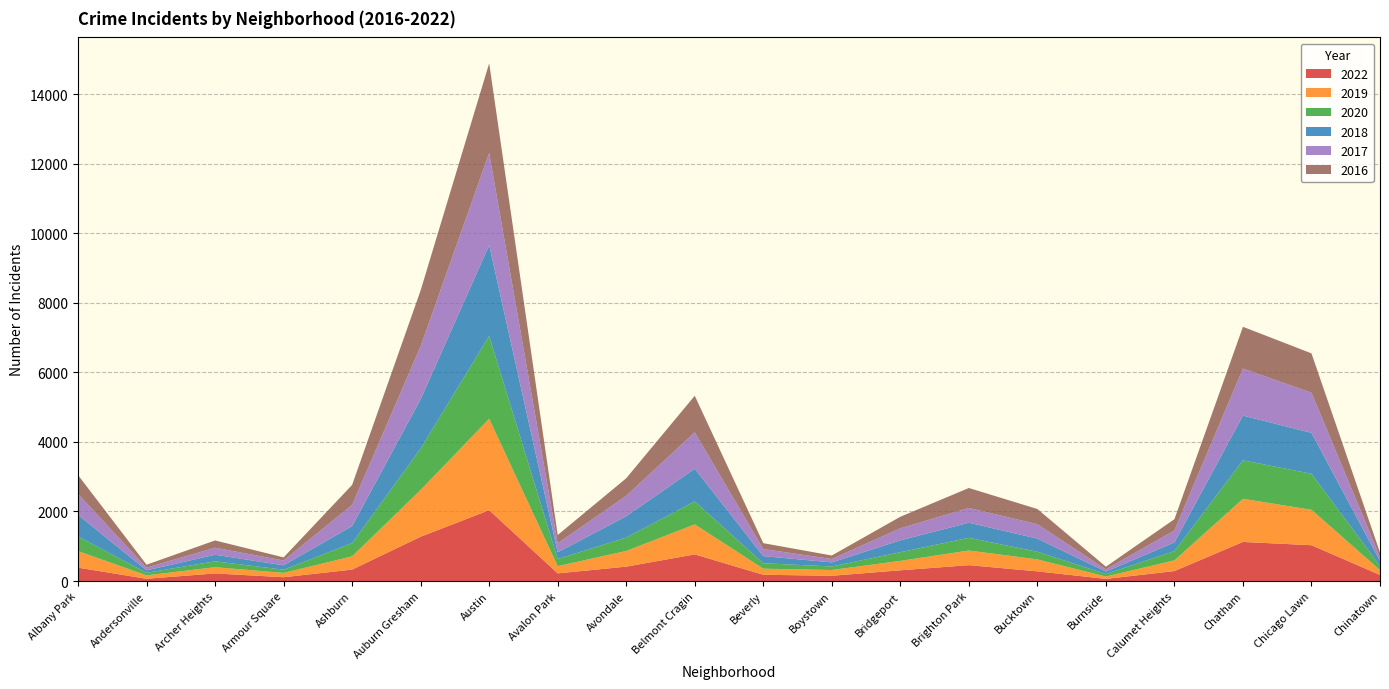

Reading left to right, transcribe all the data shown in this chart.

2022: Albany Park=385	Andersonville=66	Archer Heights=219	Armour Square=110	Ashburn=329	Auburn Gresham=1274	Austin=2037	Avalon Park=221	Avondale=414	Belmont Cragin=766	Beverly=181	Boystown=152	Bridgeport=309	Brighton Park=457	Bucktown=279	Burnside=62	Calumet Heights=287	Chatham=1124	Chicago Lawn=1030	Chinatown=176
2019: Albany Park=476	Andersonville=97	Archer Heights=179	Armour Square=124	Ashburn=381	Auburn Gresham=1345	Austin=2628	Avalon Park=207	Avondale=451	Belmont Cragin=863	Beverly=174	Boystown=165	Bridgeport=270	Brighton Park=421	Bucktown=343	Burnside=68	Calumet Heights=307	Chatham=1240	Chicago Lawn=1018	Chinatown=139
2020: Albany Park=422	Andersonville=74	Archer Heights=169	Armour Square=92	Ashburn=380	Auburn Gresham=1192	Austin=2381	Avalon Park=206	Avondale=385	Belmont Cragin=660	Beverly=157	Boystown=102	Bridgeport=250	Brighton Park=365	Bucktown=221	Burnside=71	Calumet Heights=266	Chatham=1107	Chicago Lawn=1036	Chinatown=123
2018: Albany Park=623	Andersonville=70	Archer Heights=189	Armour Square=126	Ashburn=490	Auburn Gresham=1417	Austin=2608	Avalon Park=191	Avondale=613	Belmont Cragin=940	Beverly=205	Boystown=117	Bridgeport=340	Brighton Park=434	Bucktown=377	Burnside=71	Calumet Heights=250	Chatham=1284	Chicago Lawn=1176	Chinatown=139
2017: Albany Park=596	Andersonville=79	Archer Heights=202	Armour Square=138	Ashburn=609	Auburn Gresham=1527	Austin=2652	Avalon Park=260	Avondale=588	Belmont Cragin=1048	Beverly=203	Boystown=98	Bridgeport=347	Brighton Park=424	Bucktown=414	Burnside=64	Calumet Heights=345	Chatham=1355	Chicago Lawn=1153	Chinatown=114
2016: Albany Park=544	Andersonville=84	Archer Heights=209	Armour Square=90	Ashburn=575	Auburn Gresham=1602	Austin=2578	Avalon Park=238	Avondale=504	Belmont Cragin=1050	Beverly=169	Boystown=100	Bridgeport=332	Brighton Park=574	Bucktown=437	Burnside=77	Calumet Heights=323	Chatham=1199	Chicago Lawn=1132	Chinatown=129